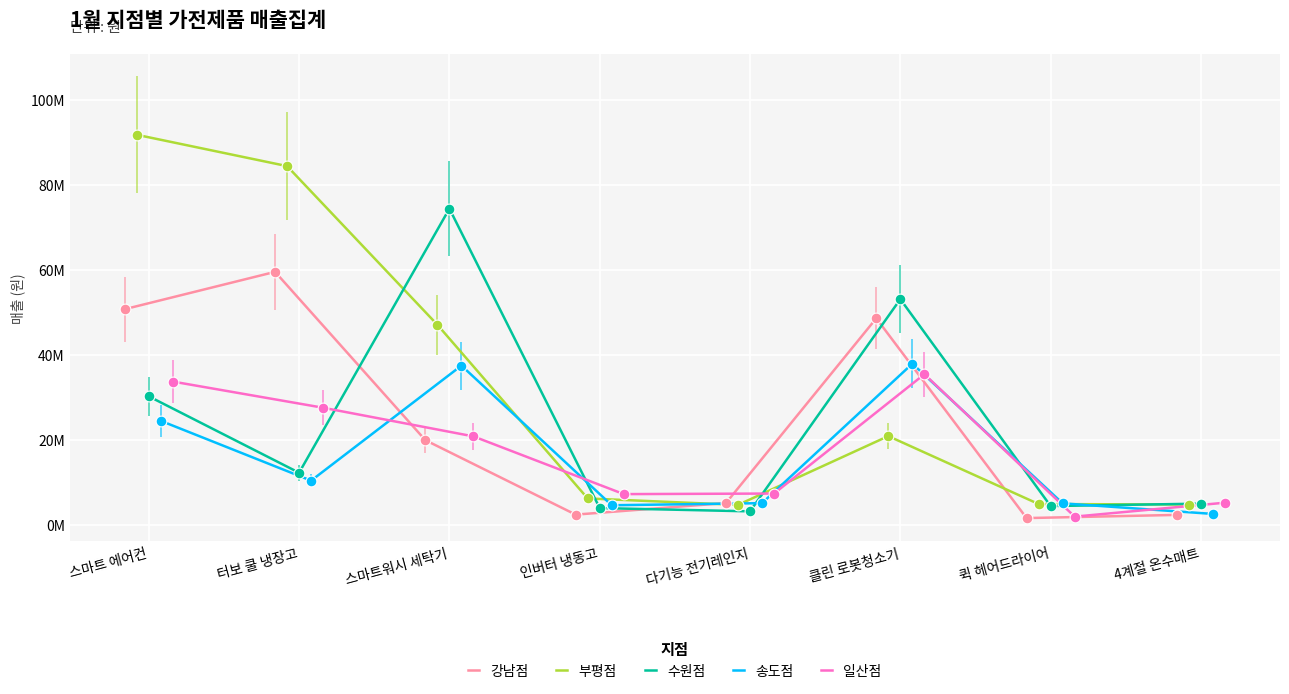

What are all the series names shown in the legend?

강남점, 부평점, 수원점, 송도점, 일산점